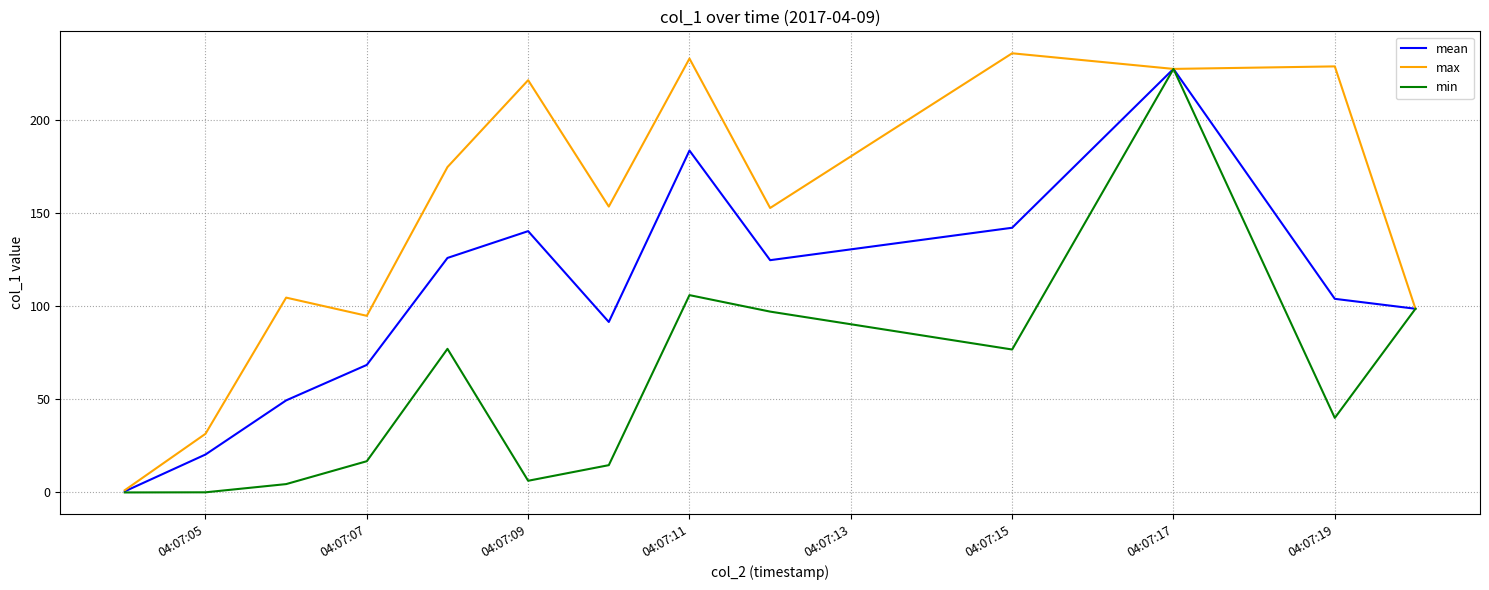

What is the maximum value shown in the chart?

235.7